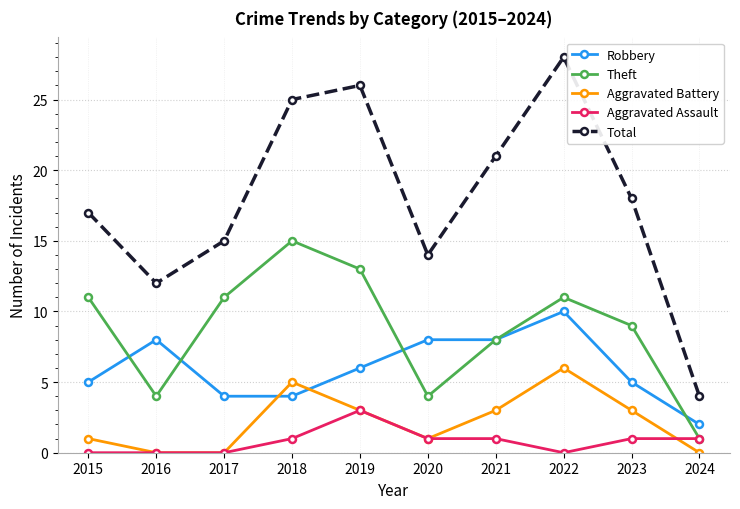

What are all the series names shown in the legend?

Robbery, Theft, Aggravated Battery, Aggravated Assault, Total